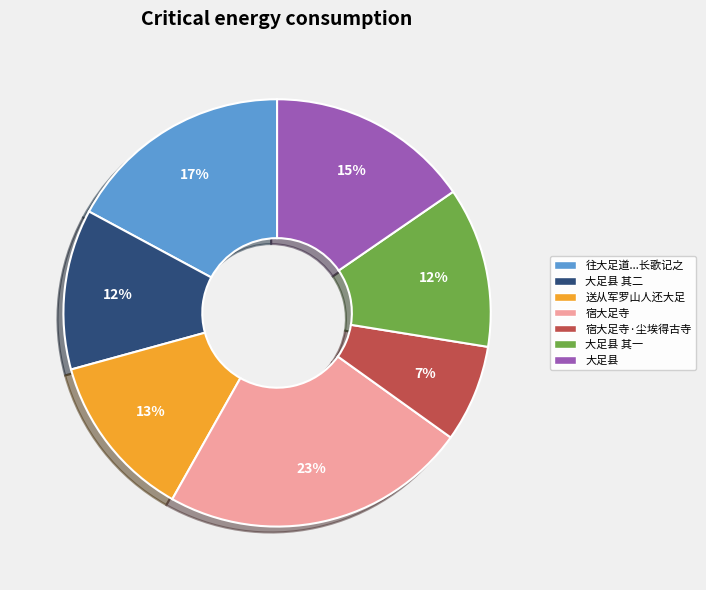

Does any single category account for the majority?

No